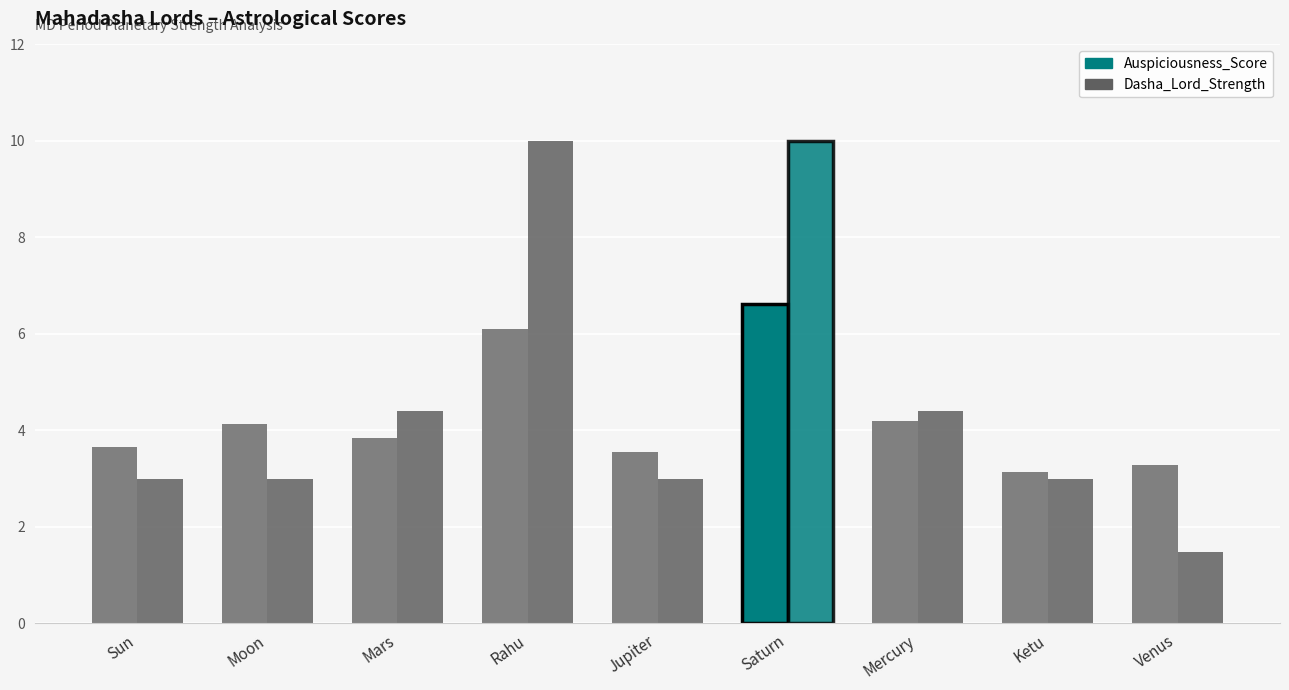

How many data points does each series have?

9